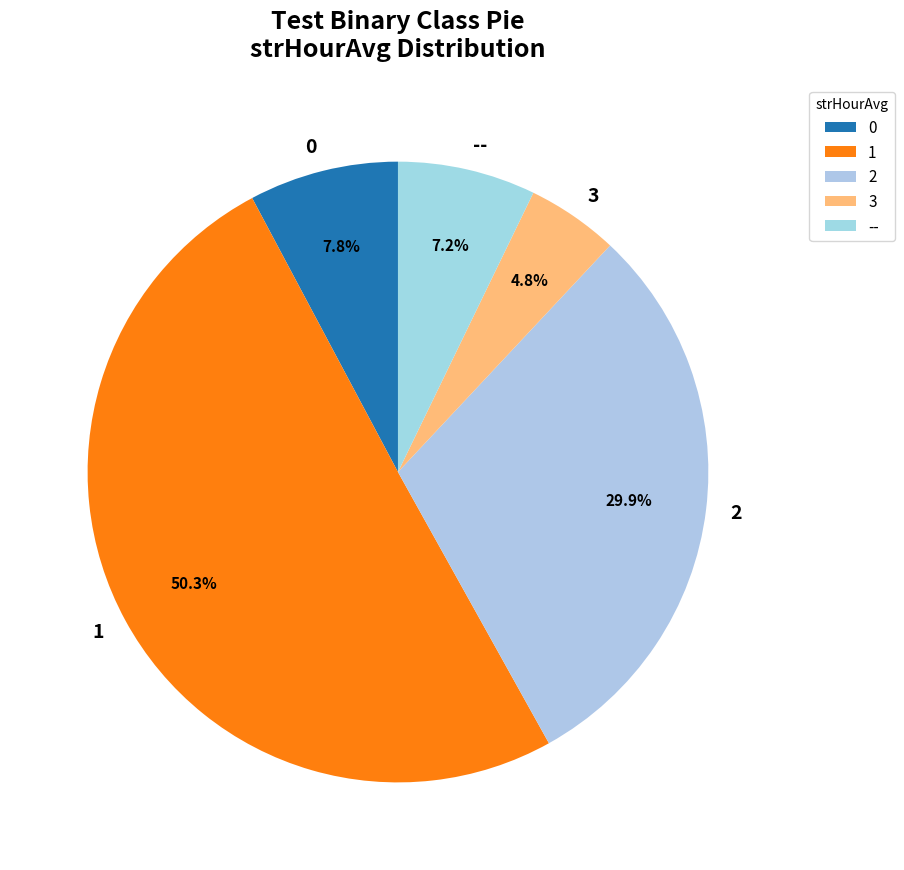

To the nearest percent, what portion does 0 represent?

8%